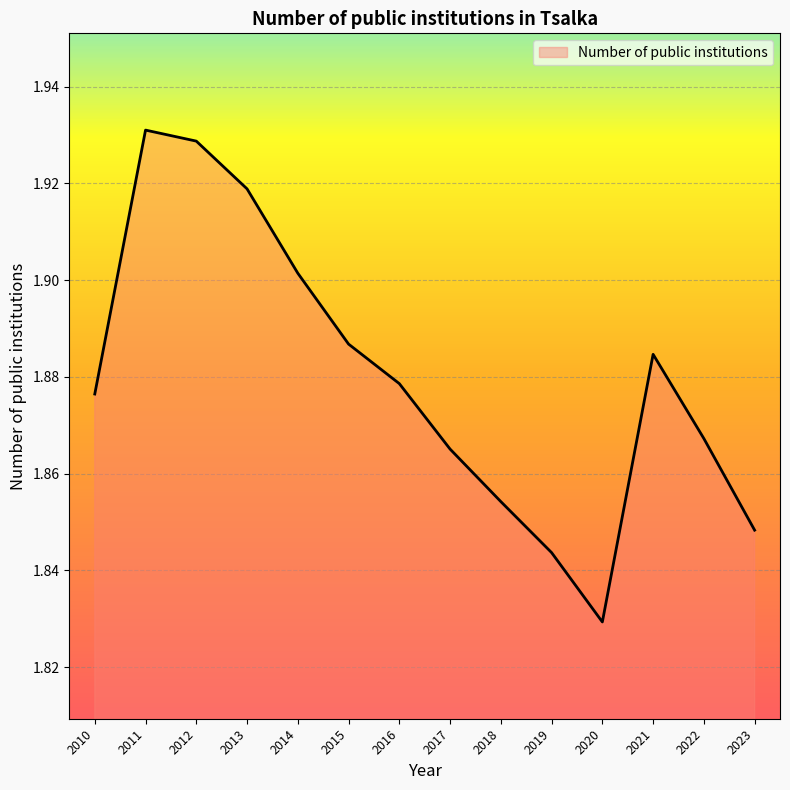

True or false: the data shows 2.9 at 2017.

False